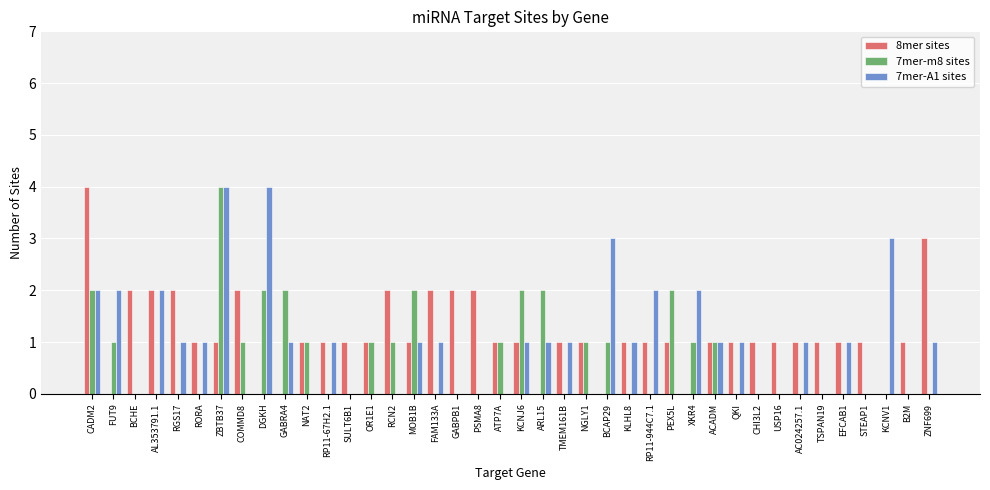

What is the total value across all series at GABRA4?

3